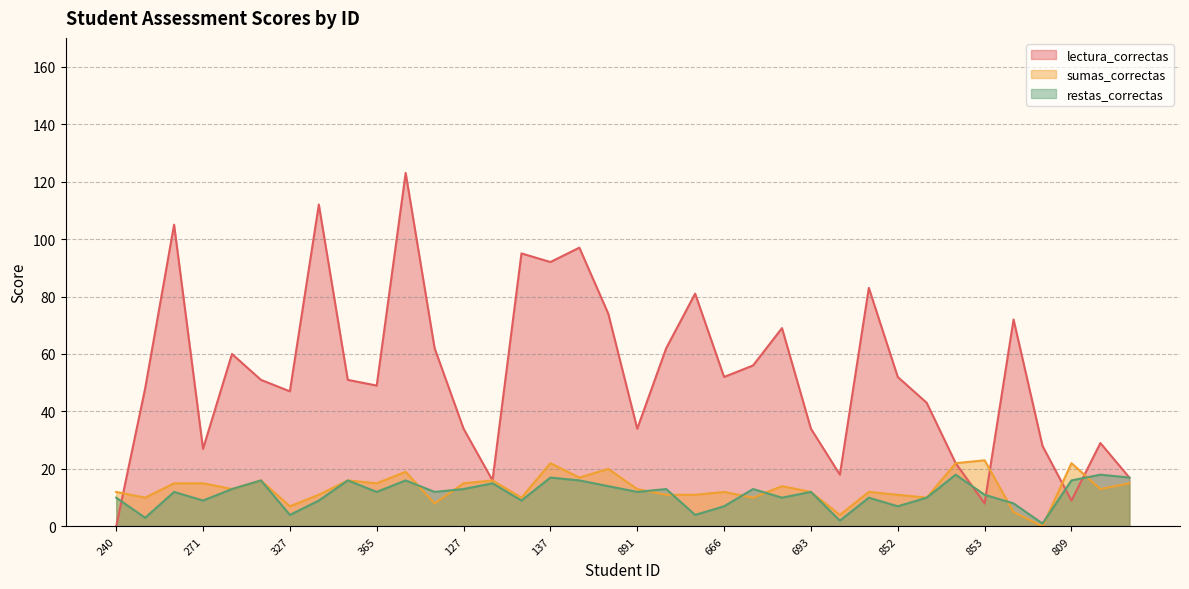

True or false: restas_correctas has more than 0 interior local peaks.

True